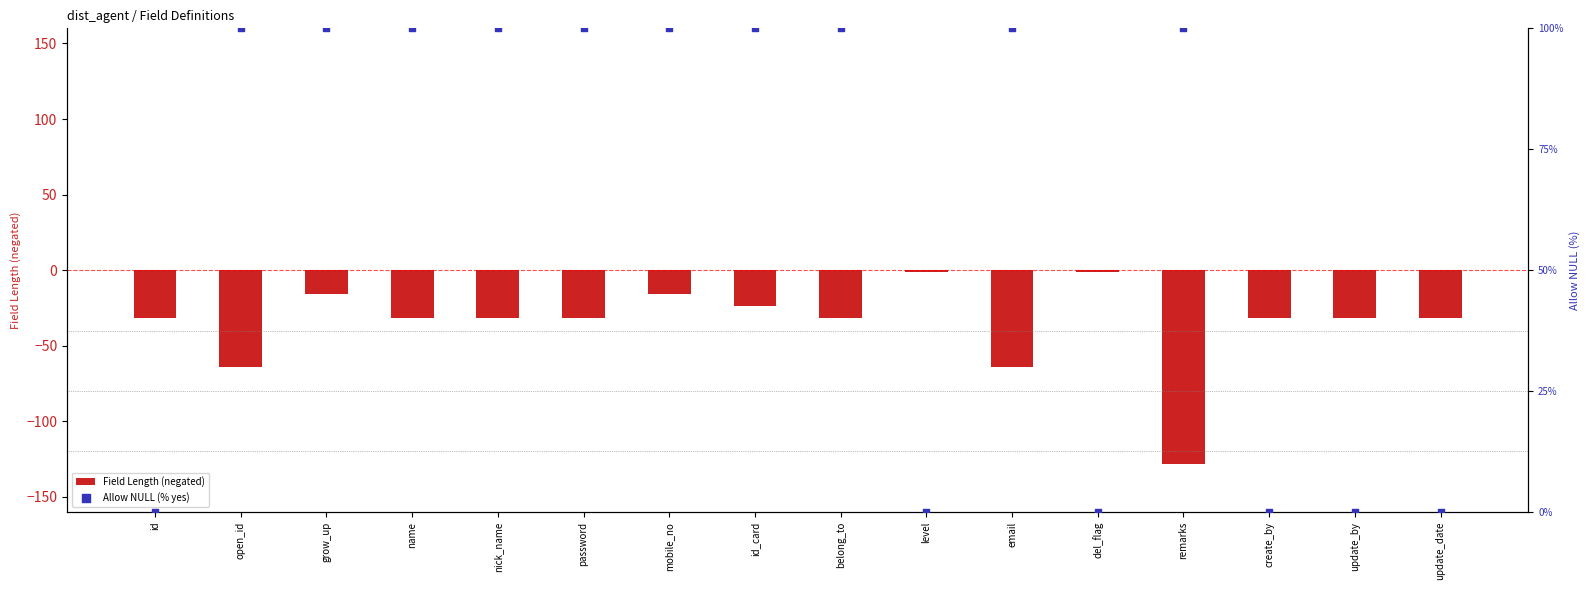

Is the value of Field Length (negated) at del_flag greater than the value of Allow NULL (% yes) at open_id?

No